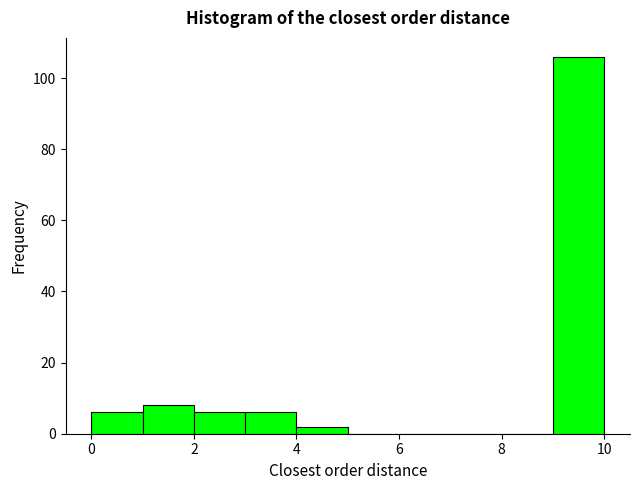

Reading left to right, list every bar in this chart as the range it spans on the x-axis followed by its height. The values are not printed on the chart, so give them approximately, as read against the axis.

0 to 1: 6
1 to 2: 8
2 to 3: 6
3 to 4: 6
4 to 5: 2
5 to 6: 0
6 to 7: 0
7 to 8: 0
8 to 9: 0
9 to 10: 106